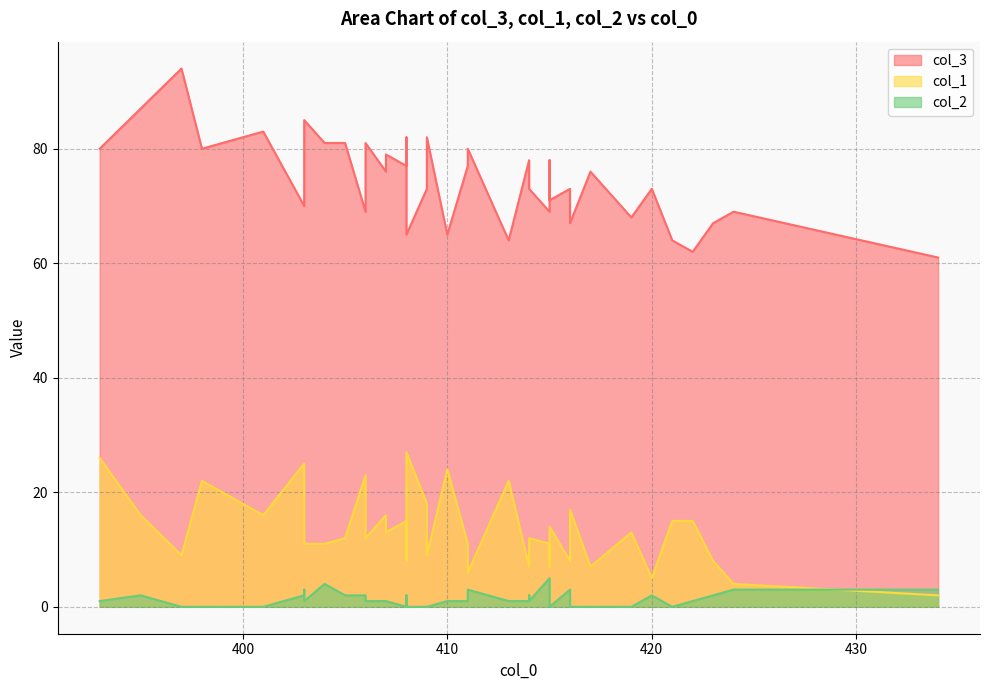

True or false: col_3 has a value of 41 at 407.

False